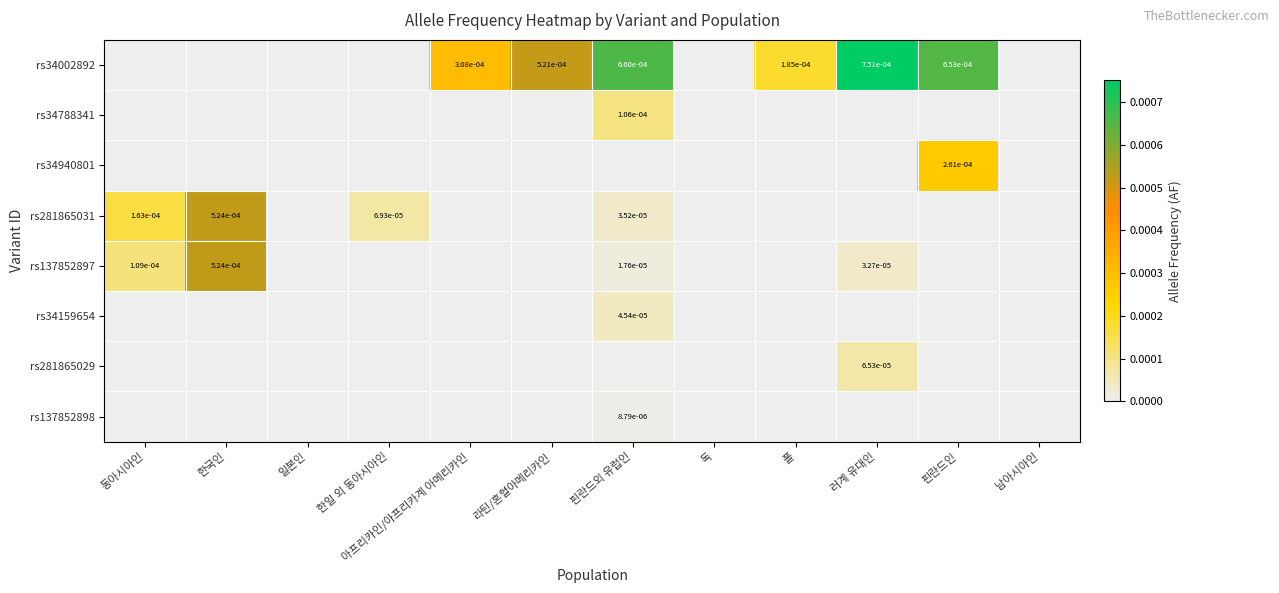

How many positive values does the rs281865031 series have?

4